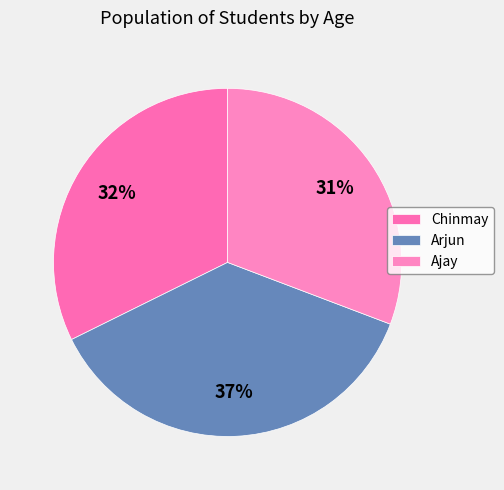

Which slice is the smallest?

Ajay